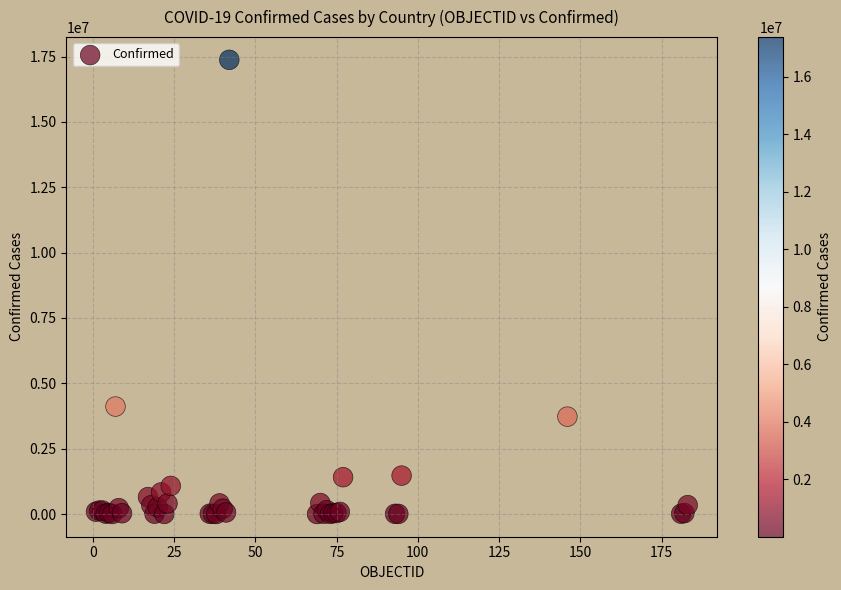

What Y value in the scatter plot is closest to 8687533?

4111147